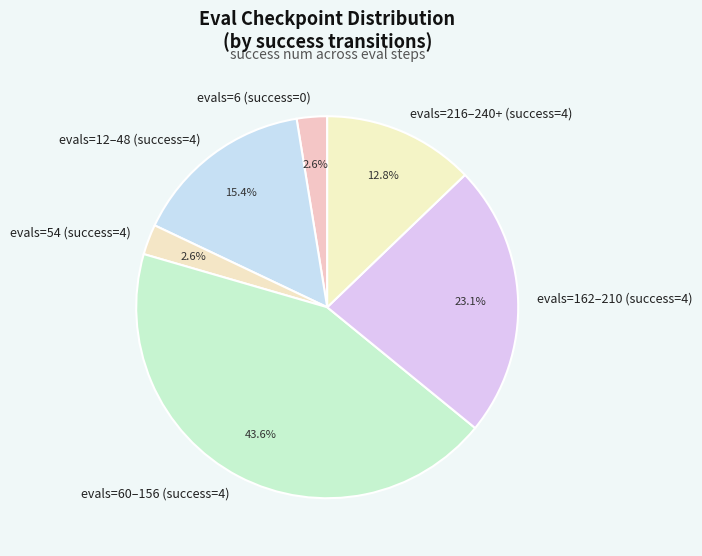

What is the ratio of the value at evals=60–156 (success=4) to the value at evals=162–210 (success=4)?

1.9